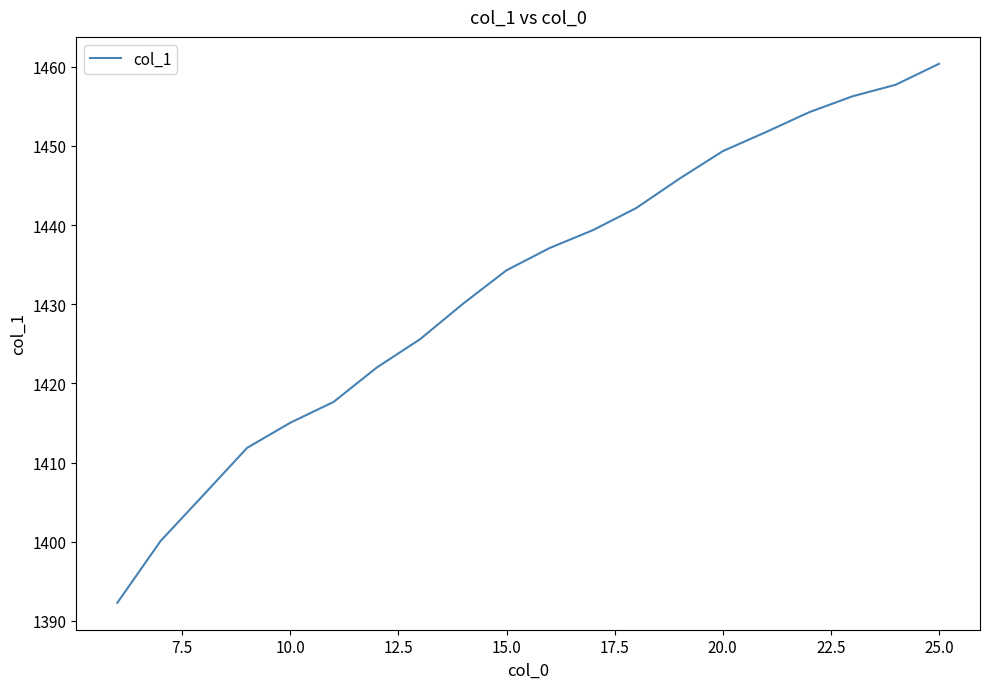

What is the difference between the maximum and minimum values?

68.1